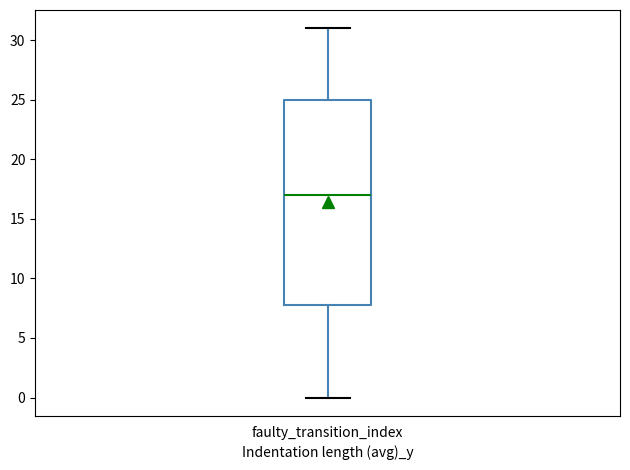

Read this box plot against the y-axis: the position of the median line, the range covered by the box, and the ends of both whiskers. The values are not printed on the chart, so give them approximately, as read against the axis.

median 17, box 8 to 25, whiskers 0 to 31